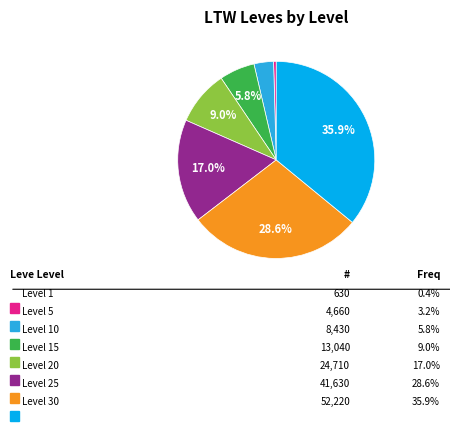

To the nearest percent, what is the average slice percentage?

14%